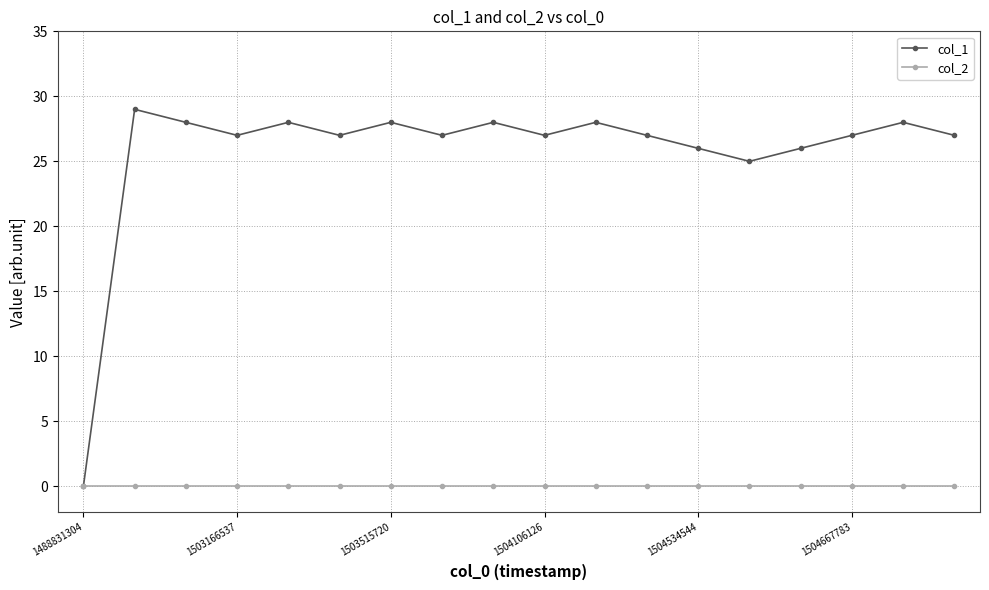

Count the number of categories in the chart.

18